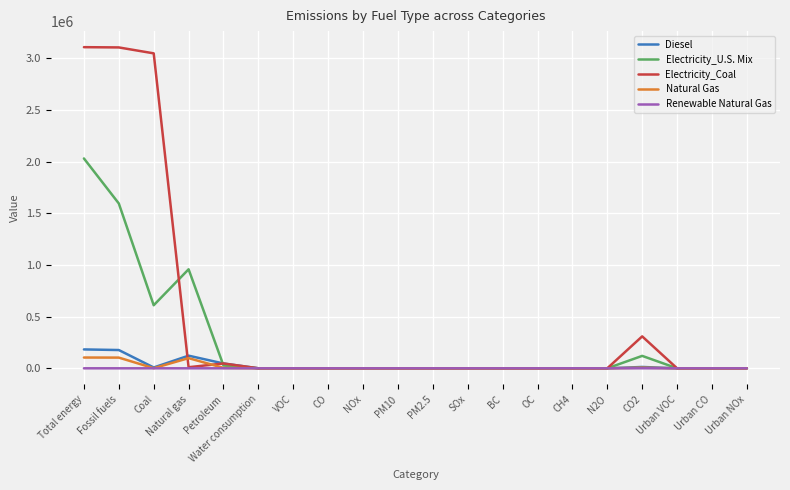

Which series has the largest total across all categories?

Electricity_Coal